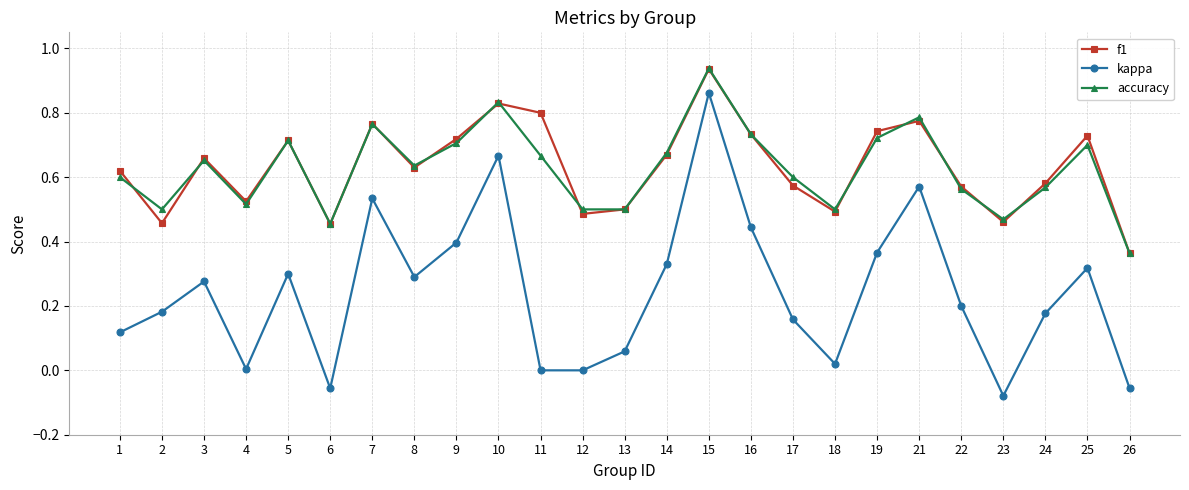

How many interior local valleys does the f1 series have?

7